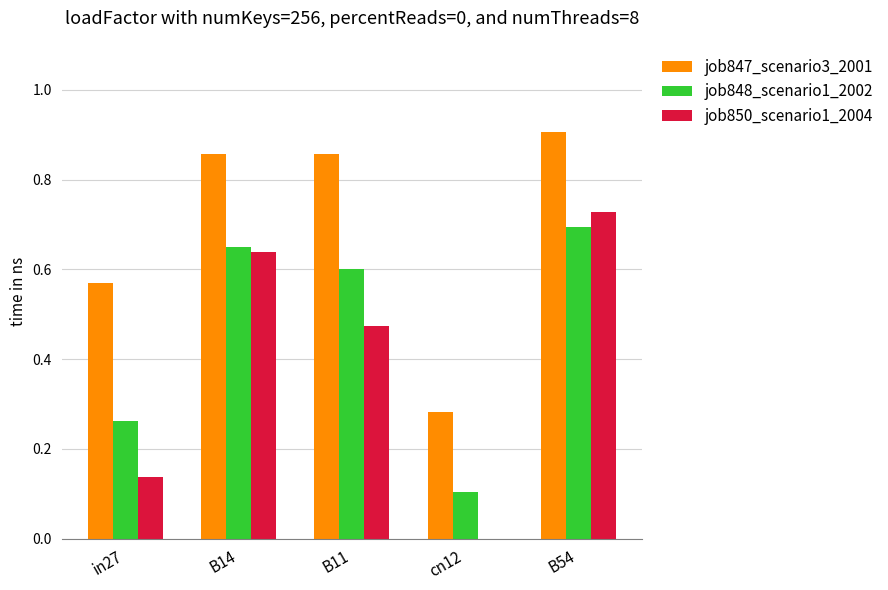

Which series changed the most between B14 and B11?

job850_scenario1_2004